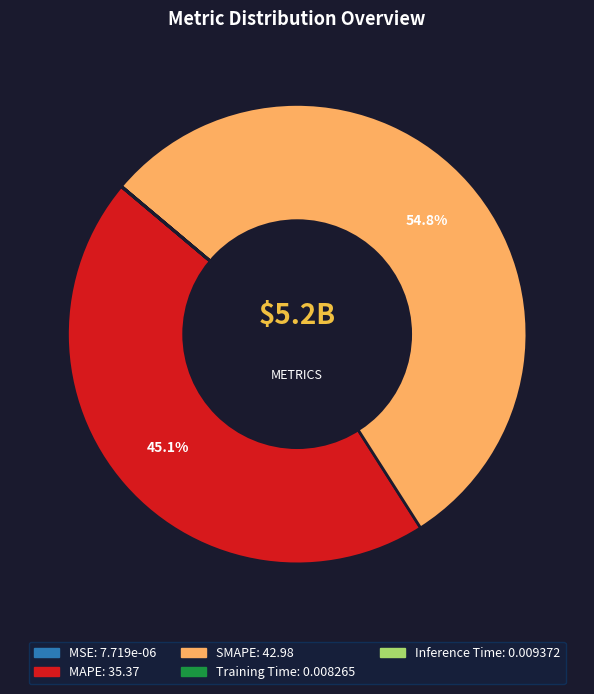

What is the largest slice in the pie chart?

SMAPE